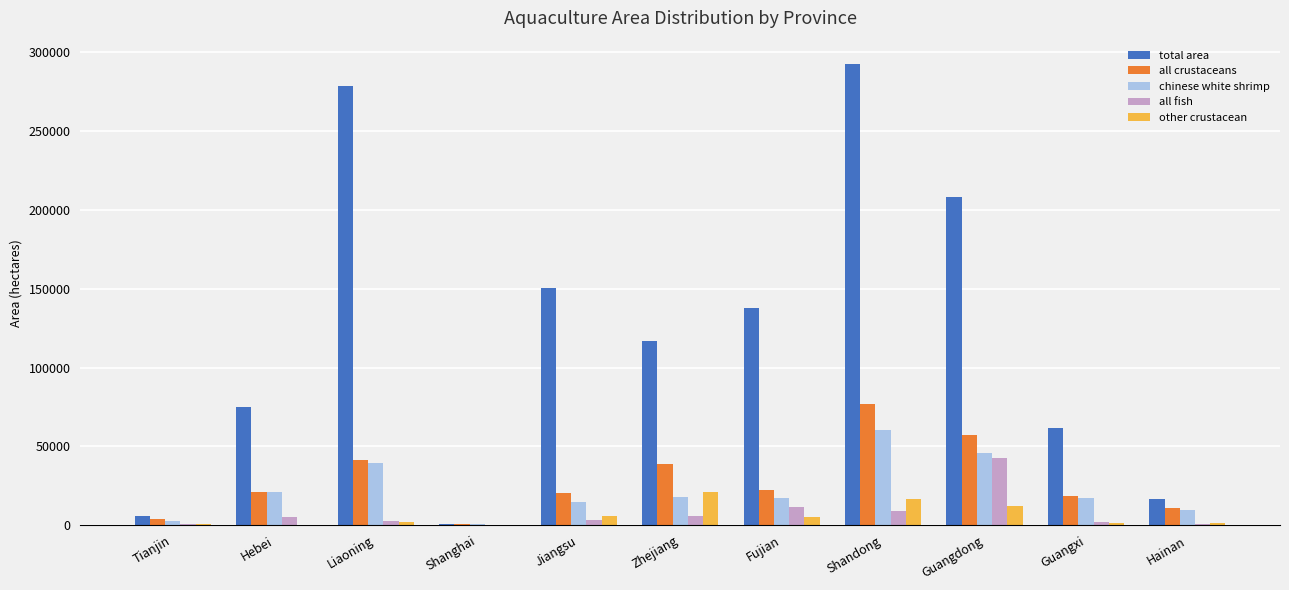

What are all the series names shown in the legend?

total area, all crustaceans, chinese white shrimp, all fish, other crustacean